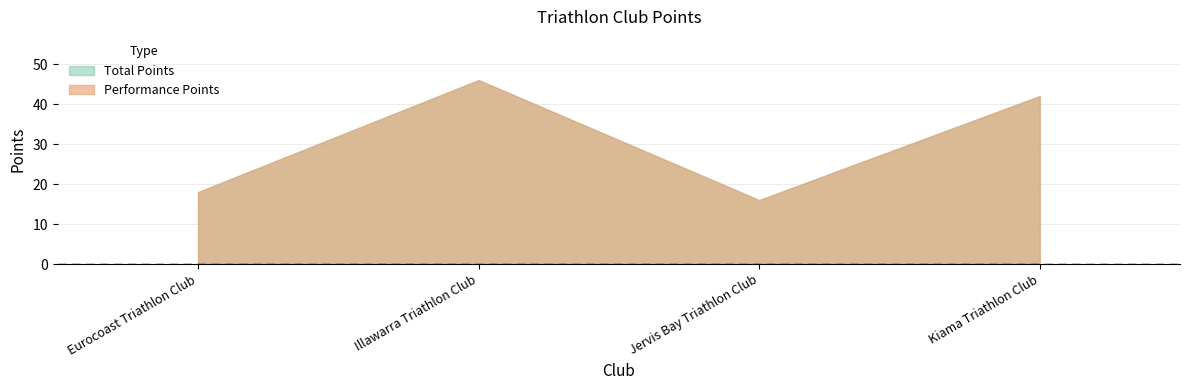

Which category has the highest value in the Total Points series?

Illawarra Triathlon Club